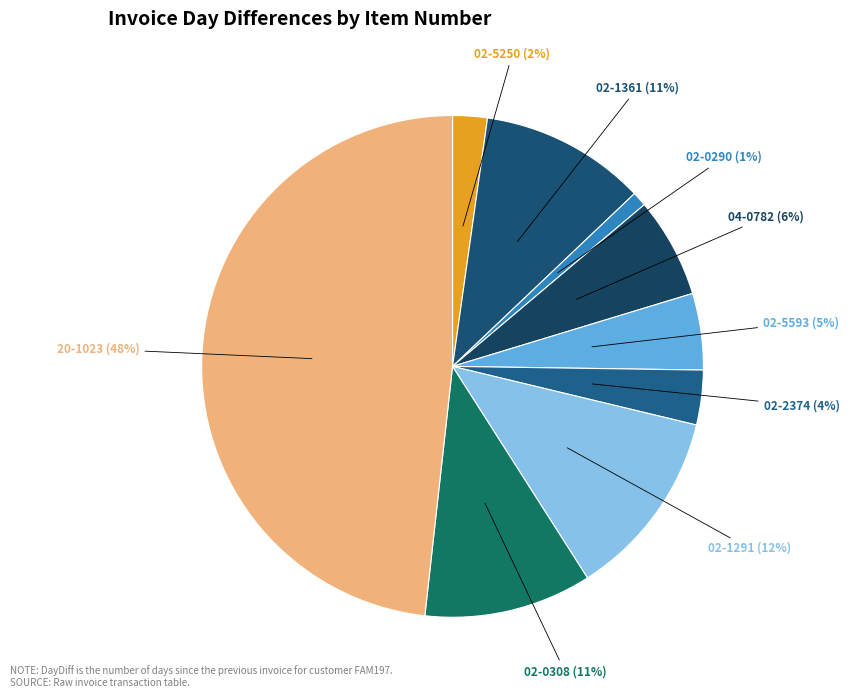

Which has a higher value, 02-5593 or 20-1023?

20-1023